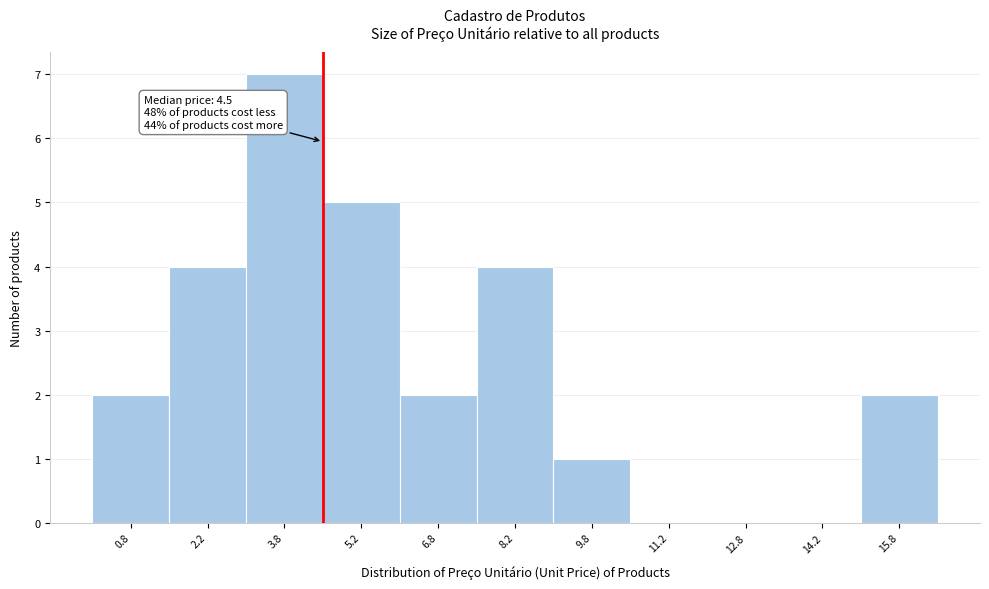

Over which range of the x-axis is the bar tallest?

3.0 to 4.5